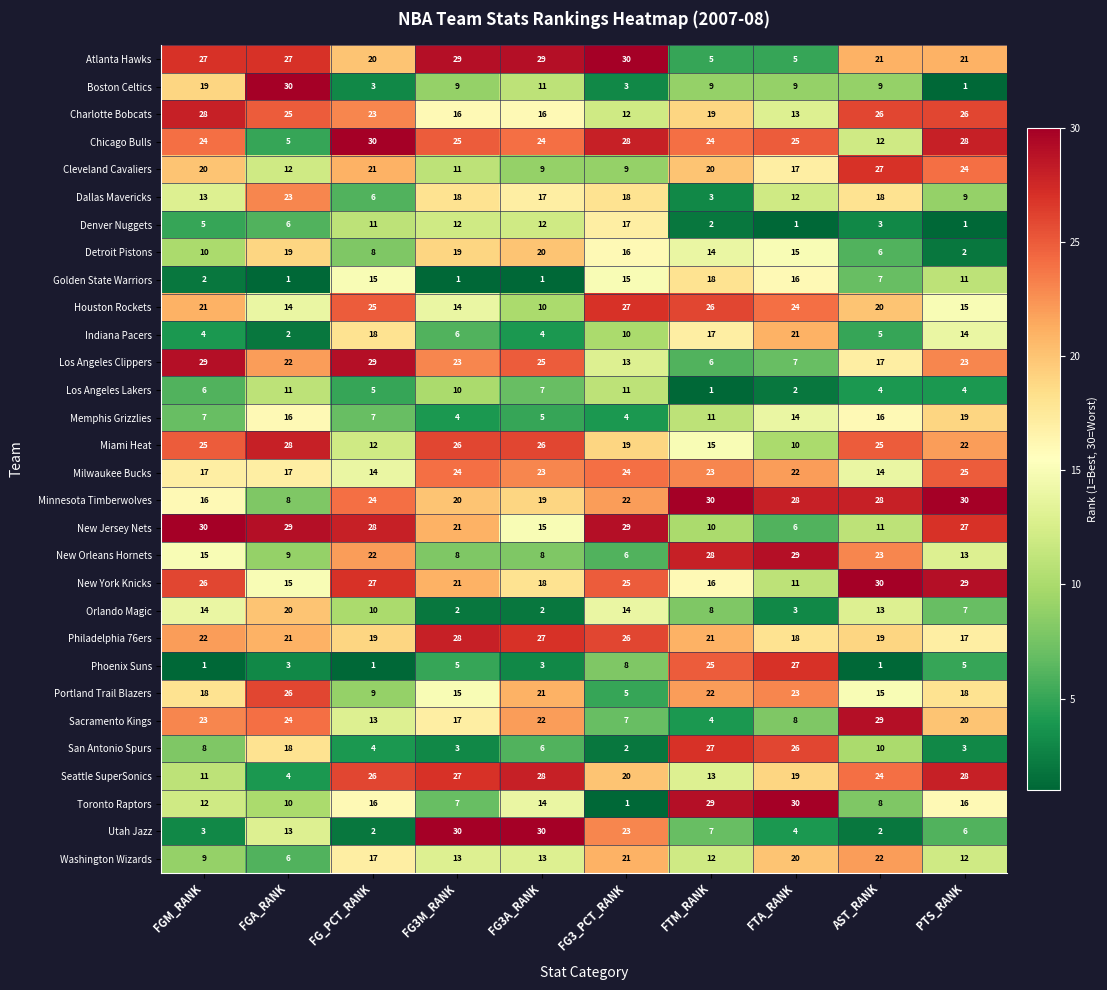

The value of Boston Celtics at FTA_RANK is 9. True or false?

True